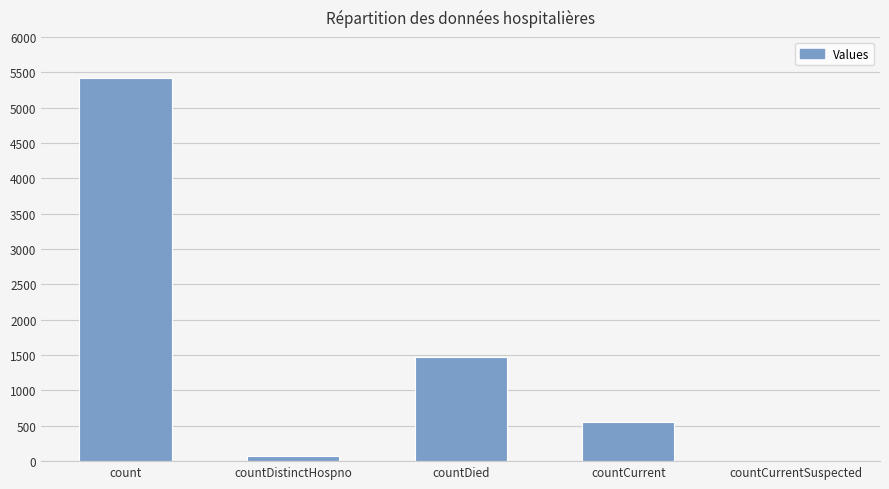

What is the maximum value shown in the chart?

5424